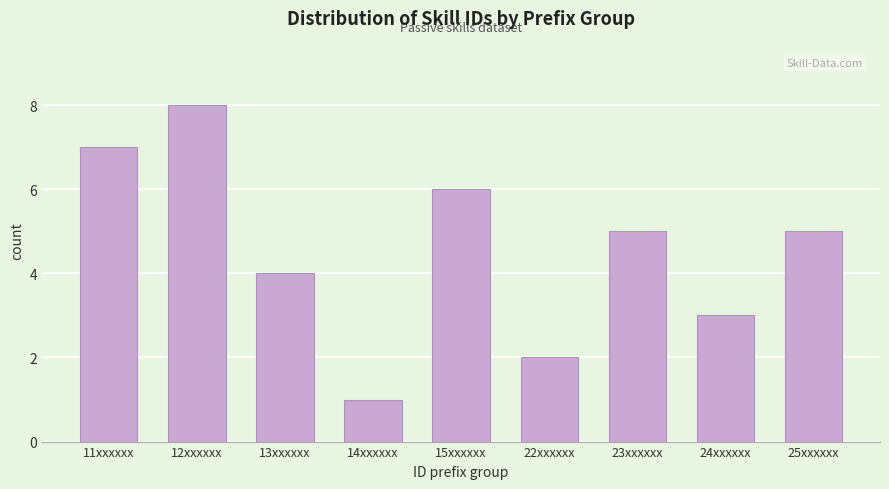

Reading right to left, extract all data points from this chart.

25xxxxxx=5	24xxxxxx=3	23xxxxxx=5	22xxxxxx=2	15xxxxxx=6	14xxxxxx=1	13xxxxxx=4	12xxxxxx=8	11xxxxxx=7